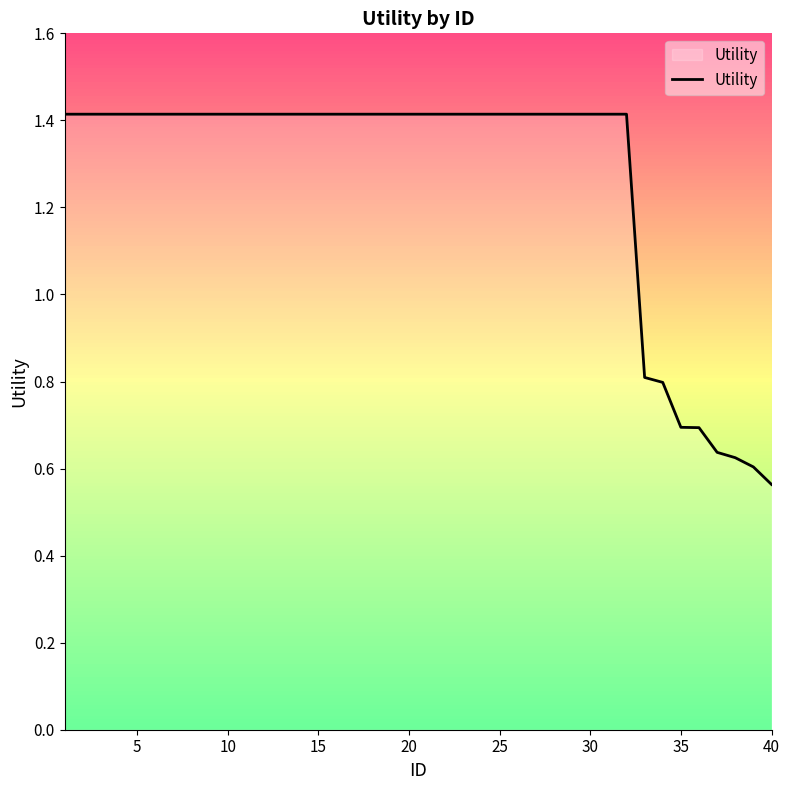

What is the maximum value shown in the chart?

1.4